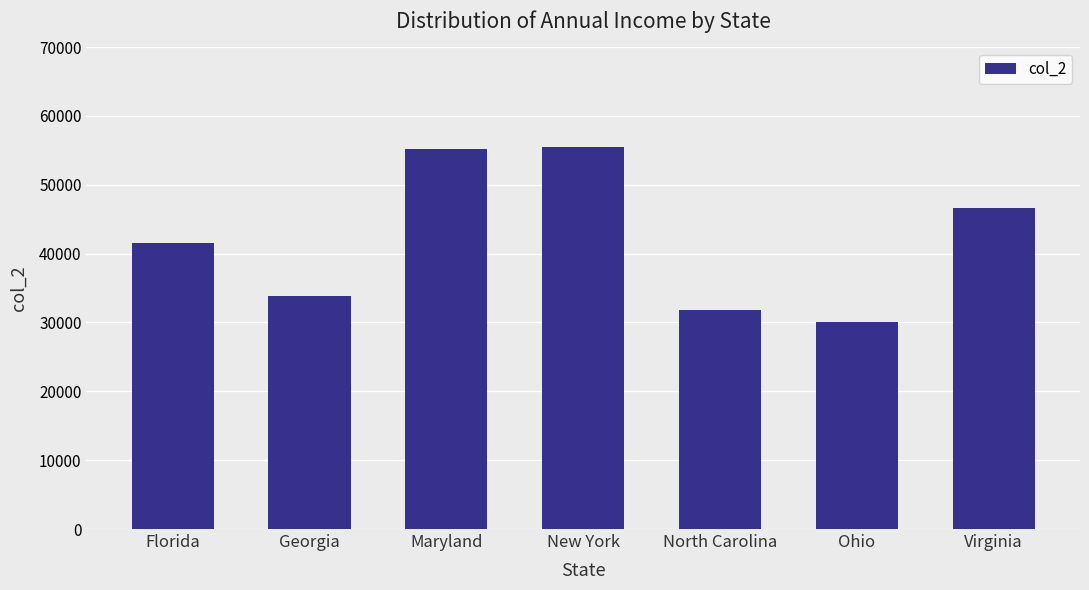

What is the difference between the values at North Carolina and Maryland?

23324